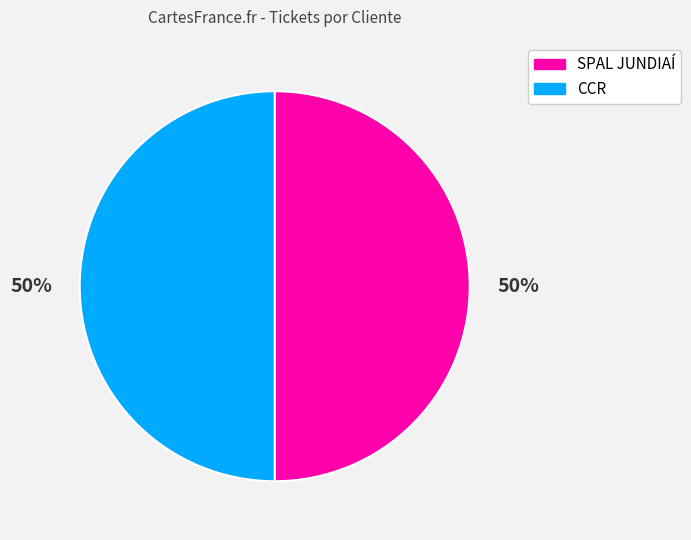

True or false: CCR accounts for 50% of the total.

True